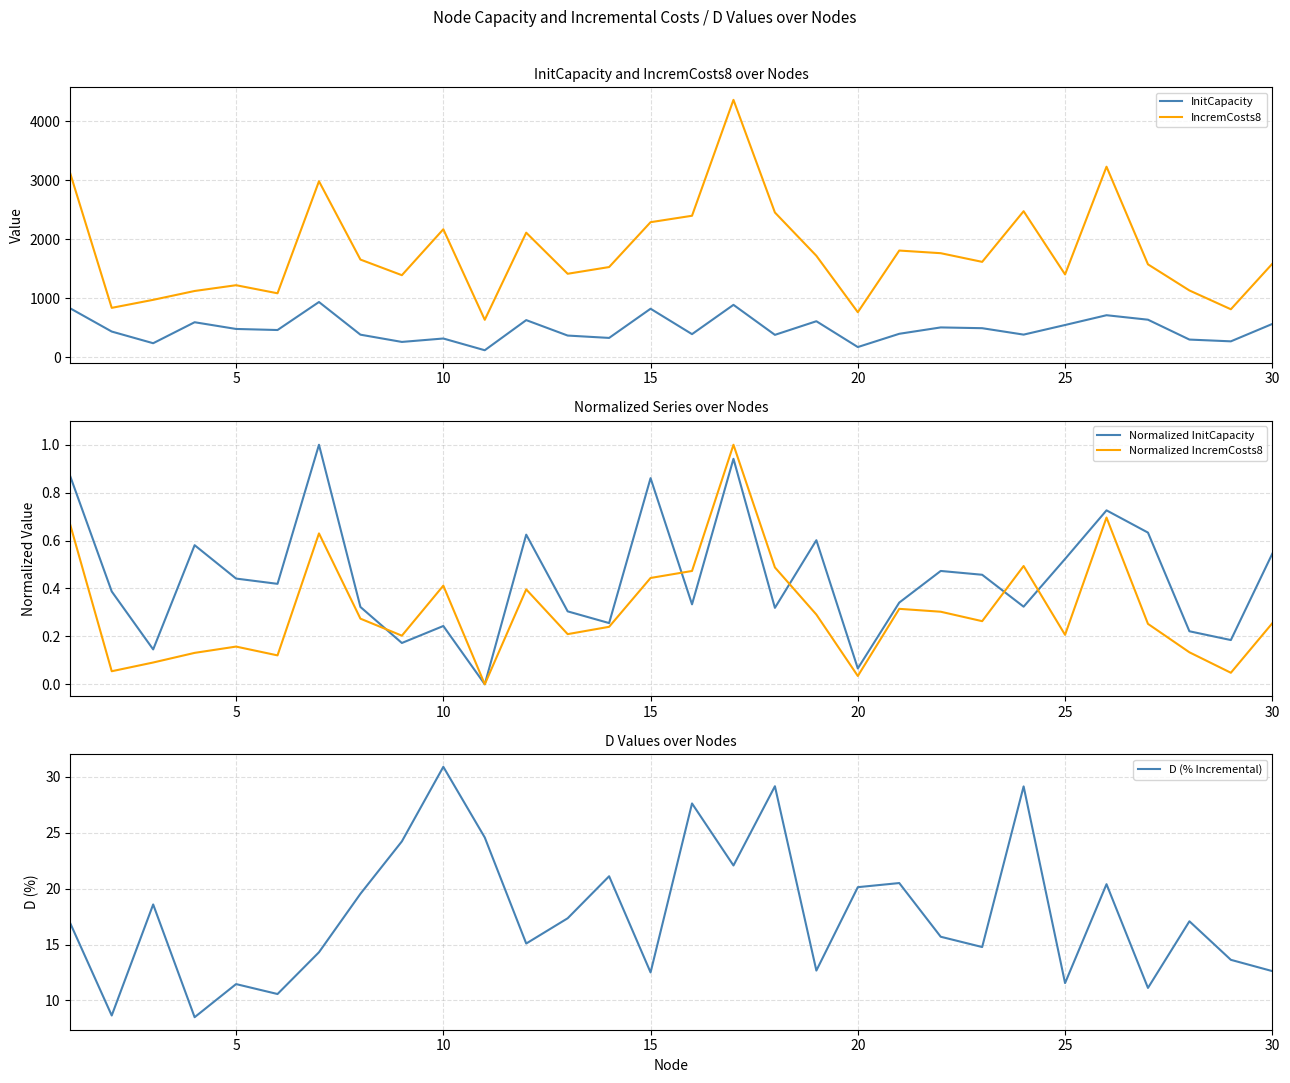

List the series in order of their peak value, lowest first.

Normalized InitCapacity, Normalized IncremCosts8, D (% Incremental), InitCapacity, IncremCosts8